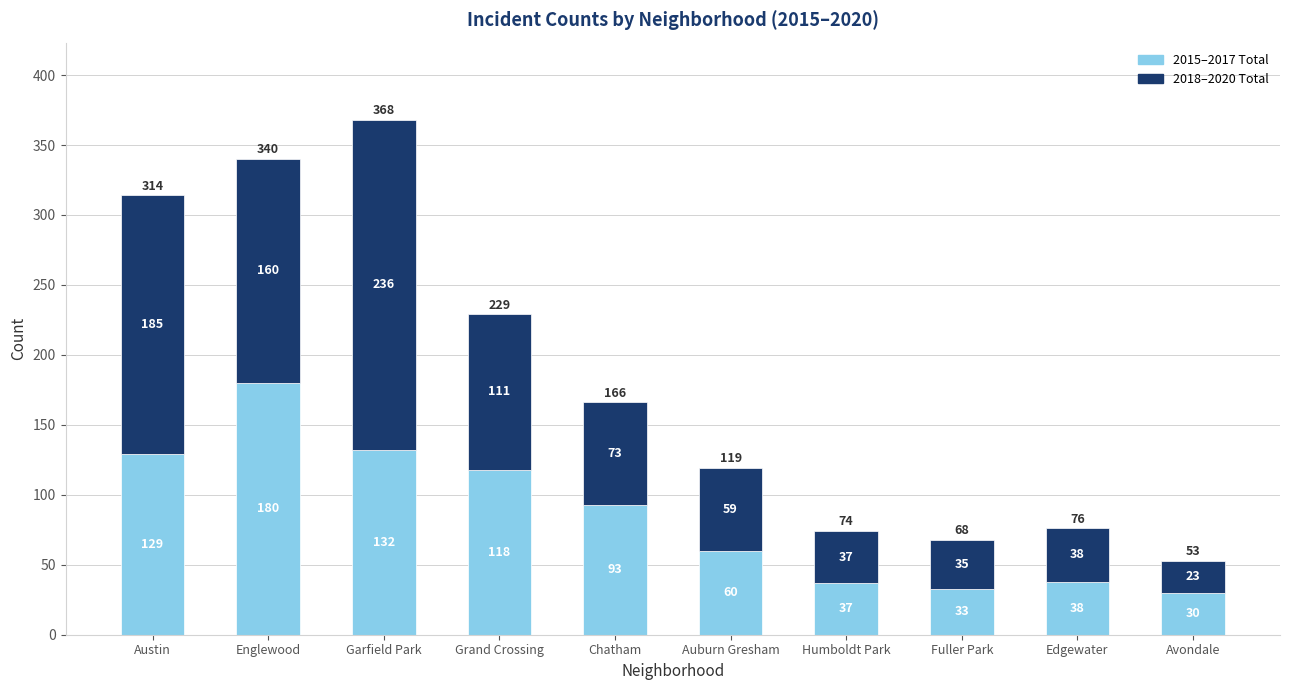

What is the lowest value of the 2015–2017 Total series?

30